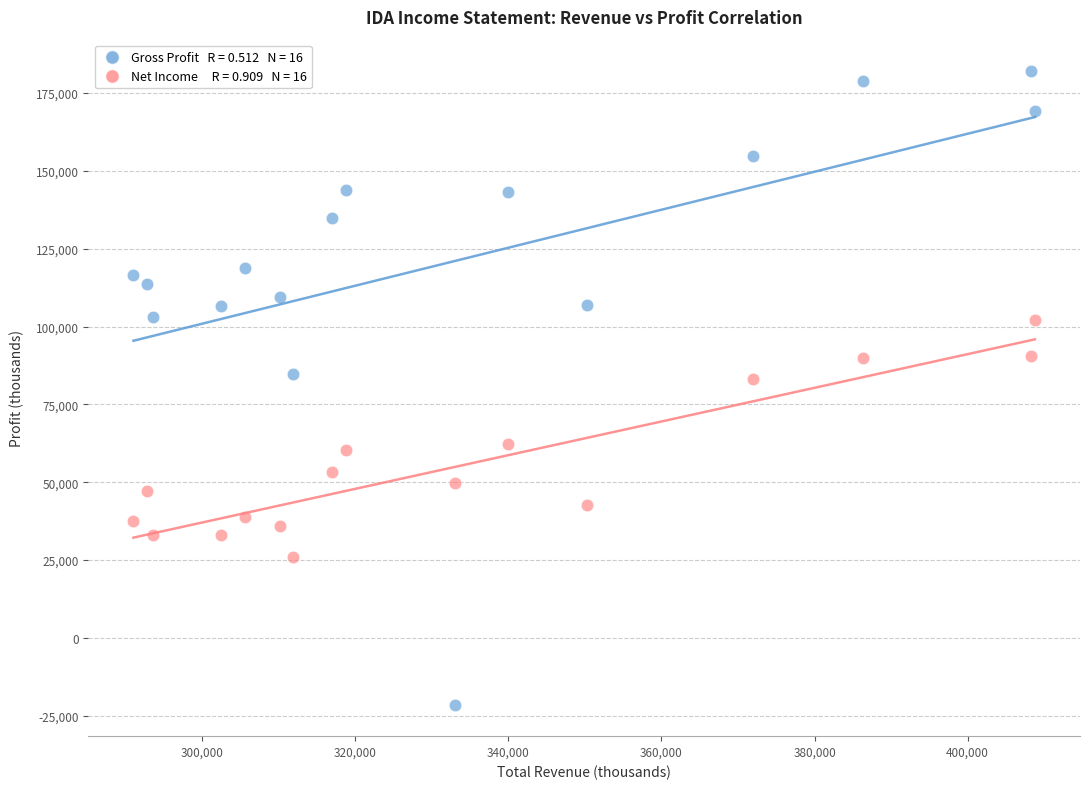

Across all data points, what is the range of X values (max minus min)?

117800